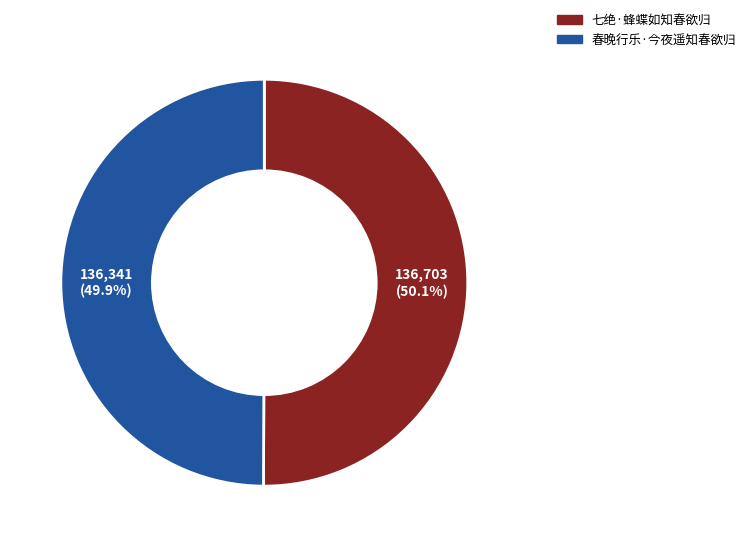

Do 春晚行乐·今夜遥知春欲归 and 七绝·蜂蝶如知春欲归 together represent more than half of the pie?

Yes